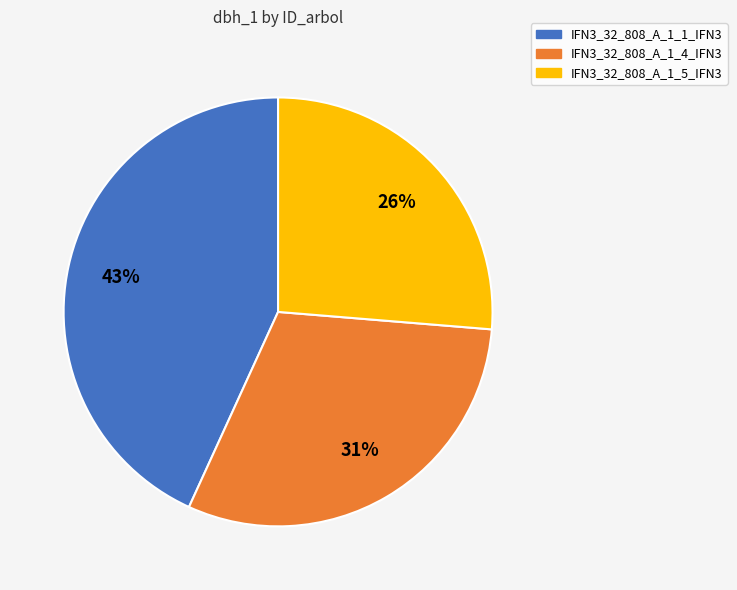

How many segments does this pie chart have?

3